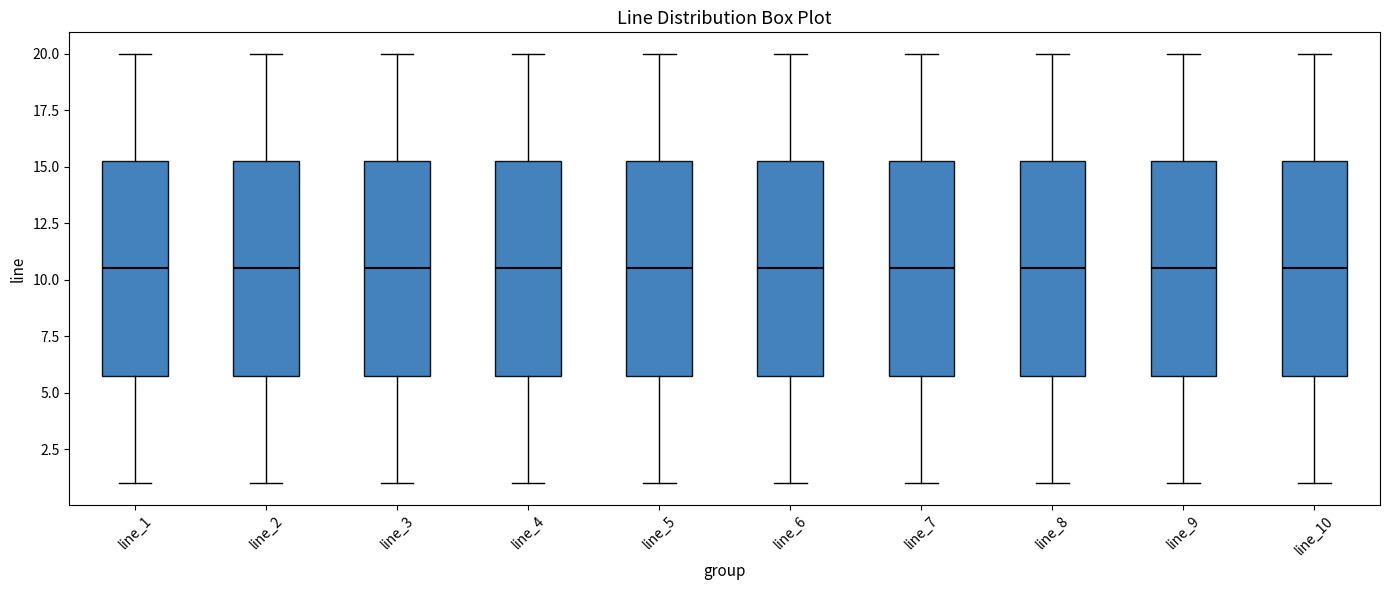

Reading left to right, transcribe this box plot: for each box, give where its median line is, the range the box spans, and where its two whiskers end, as read against the y-axis. The values are not printed on the chart, so give them approximately, as read against the axis.

line_1: median 10.5, box 6.0 to 15.5, whiskers 1.0 to 20.0
line_2: median 10.5, box 6.0 to 15.5, whiskers 1.0 to 20.0
line_3: median 10.5, box 6.0 to 15.5, whiskers 1.0 to 20.0
line_4: median 10.5, box 6.0 to 15.5, whiskers 1.0 to 20.0
line_5: median 10.5, box 6.0 to 15.5, whiskers 1.0 to 20.0
line_6: median 10.5, box 6.0 to 15.5, whiskers 1.0 to 20.0
line_7: median 10.5, box 6.0 to 15.5, whiskers 1.0 to 20.0
line_8: median 10.5, box 6.0 to 15.5, whiskers 1.0 to 20.0
line_9: median 10.5, box 6.0 to 15.5, whiskers 1.0 to 20.0
line_10: median 10.5, box 6.0 to 15.5, whiskers 1.0 to 20.0